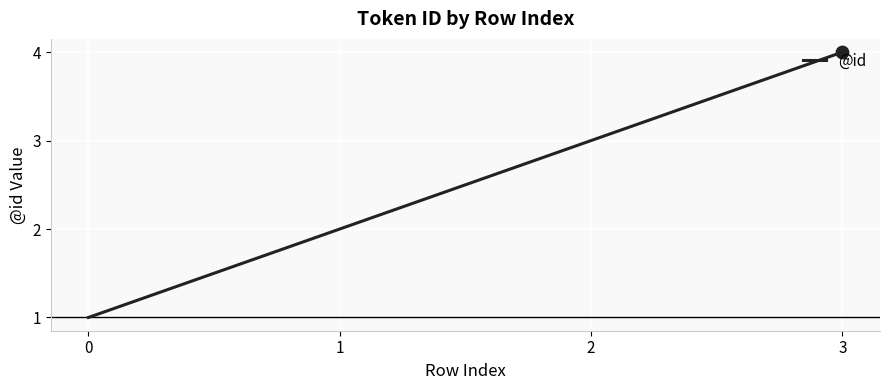

What is the change in value from 1 to 2?

+1